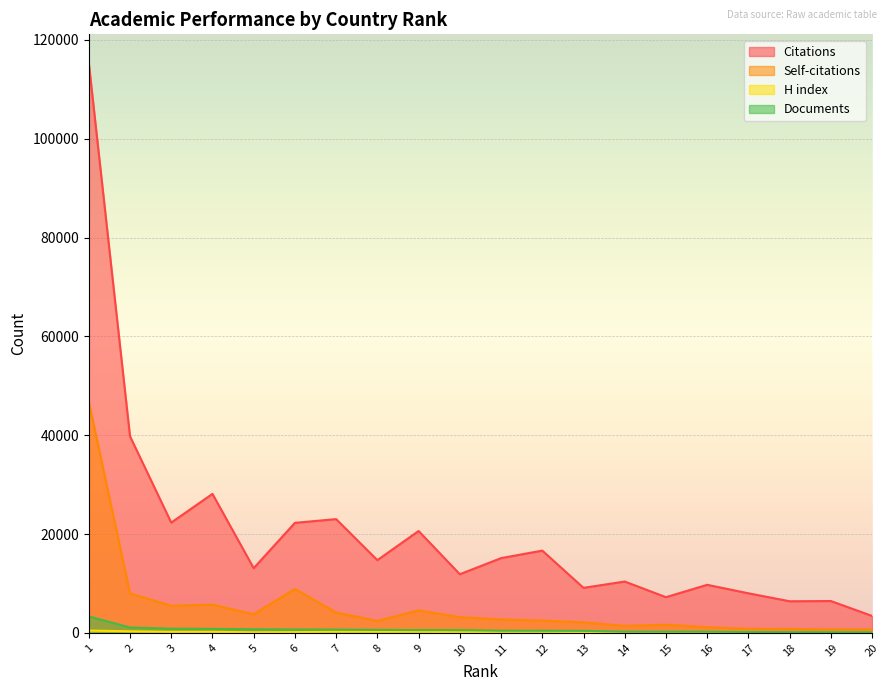

Reading right to left, transcribe all the data shown in this chart.

Citations: 3433	6451	6402	8015	9733	7227	10396	9116	16652	15129	11873	20623	14724	23026	22273	13099	28130	22321	39784	115353
Self-citations: 694	721	811	822	1168	1655	1429	2135	2503	2749	3182	4563	2424	4127	8895	3773	5721	5489	8002	46779
H index: 96	172	139	198	191	125	181	166	241	226	140	224	233	245	154	124	218	210	322	473
Documents: 147	156	164	190	245	245	255	411	431	439	560	562	612	669	693	739	811	852	1093	3335